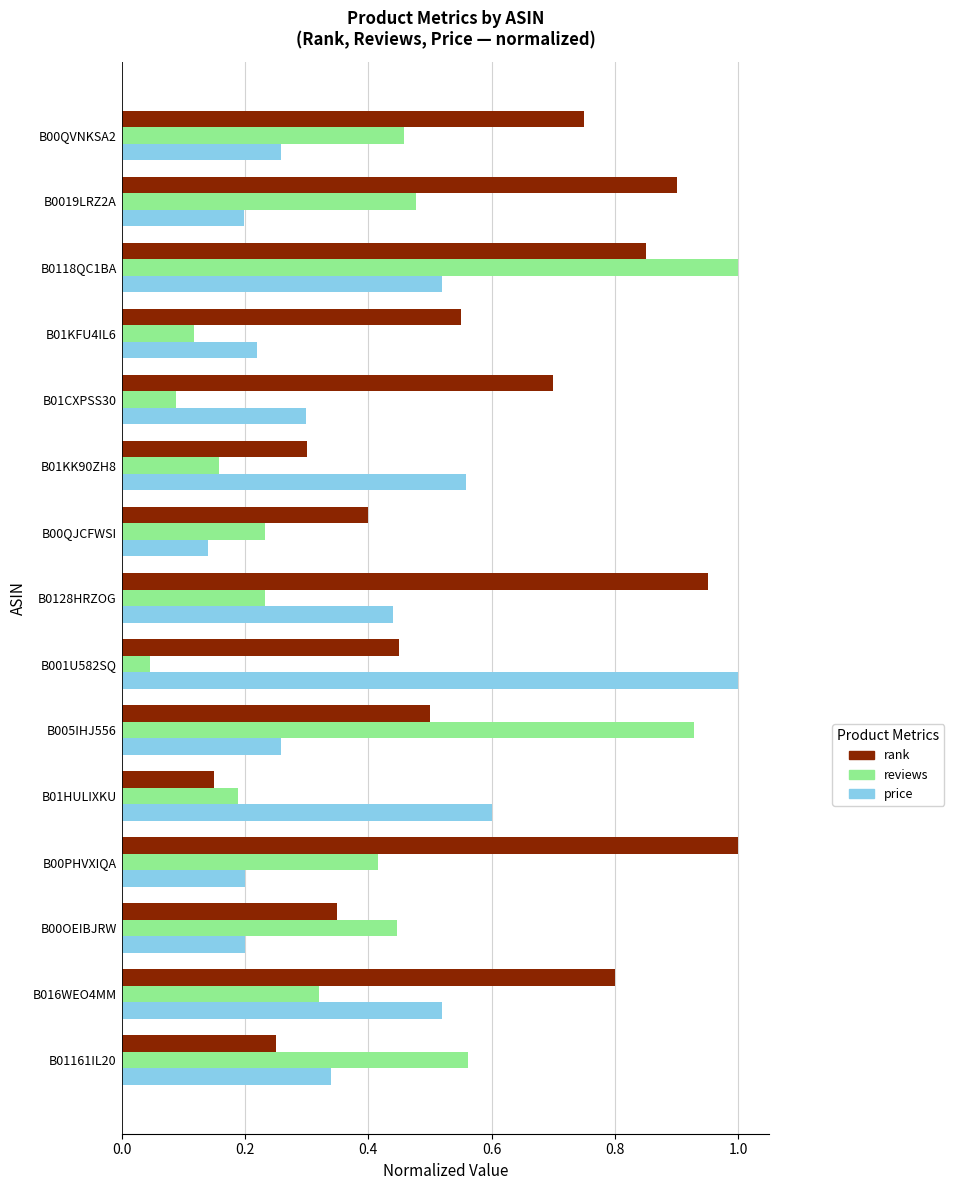

Count the price values in the range 0 to 1.

15